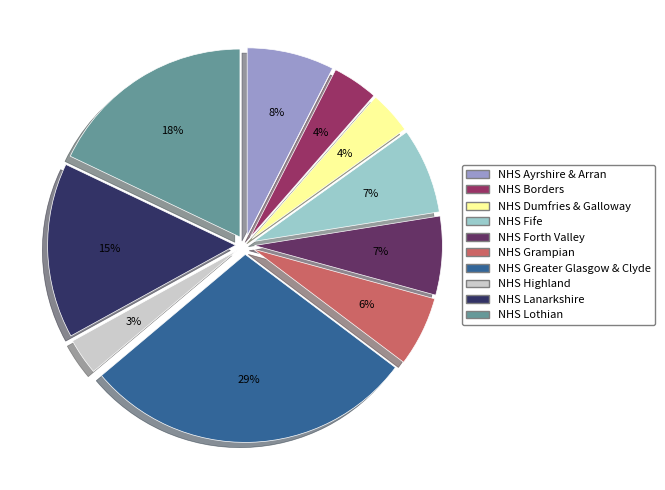

What is the smallest slice in the pie chart?

NHS Highland